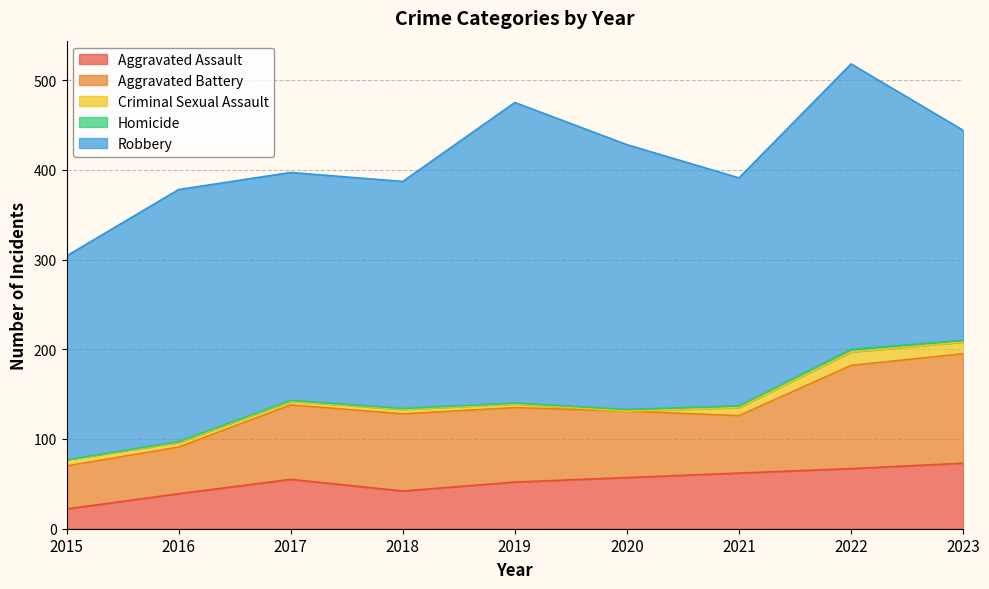

How many intersections are there between Criminal Sexual Assault and Homicide?

2